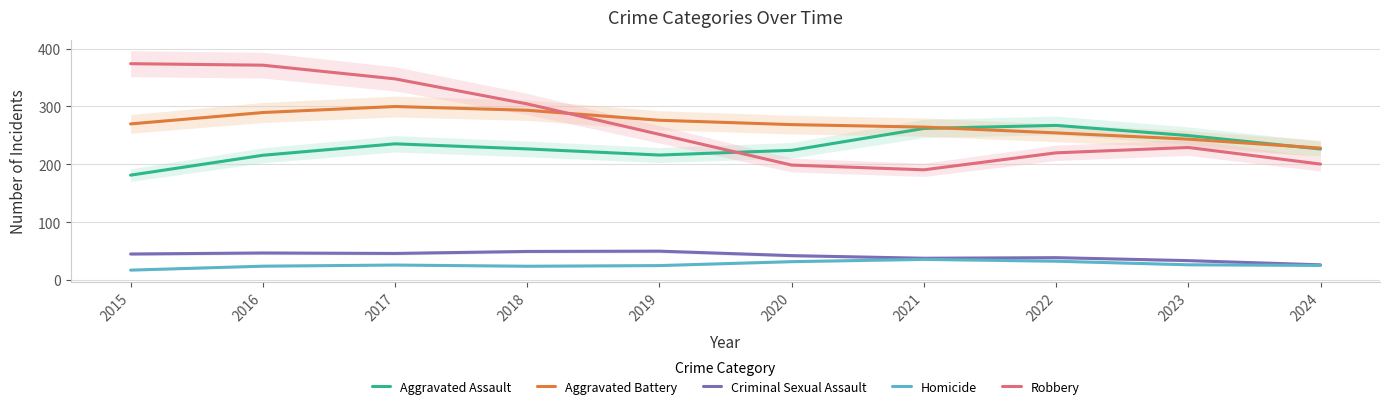

Reading left to right, transcribe all the data shown in this chart.

Aggravated Assault: 2015=181.2	2016=215.6	2017=235.3	2018=226.6	2019=216.0	2020=224.2	2021=261.9	2022=267.2	2023=249.6	2024=226.4
Aggravated Battery: 2015=269.8	2016=289.5	2017=299.8	2018=293.4	2019=276.1	2020=268.6	2021=264.3	2022=254.2	2023=243.5	2024=228.0
Criminal Sexual Assault: 2015=45.0	2016=46.7	2017=45.9	2018=49.4	2019=49.9	2020=42.2	2021=37.6	2022=38.7	2023=33.5	2024=26.2
Homicide: 2015=17.1	2016=23.9	2017=25.9	2018=23.8	2019=24.9	2020=31.7	2021=35.7	2022=32.5	2023=26.3	2024=25.2
Robbery: 2015=373.9	2016=371.3	2017=347.6	2018=304.3	2019=251.7	2020=198.6	2021=190.4	2022=219.8	2023=229.1	2024=200.3